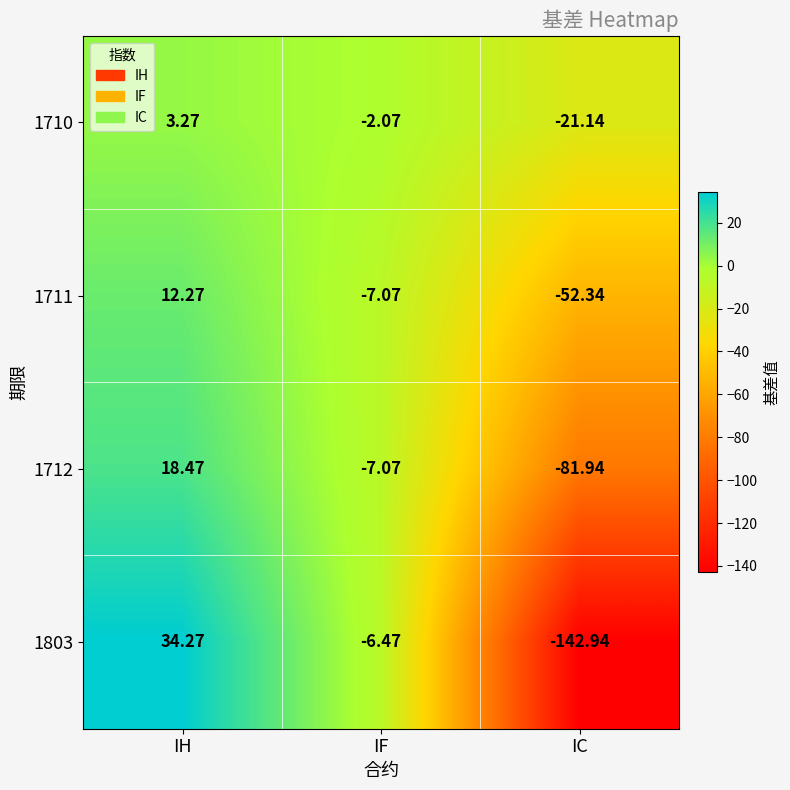

What is the smallest value displayed?

-142.9